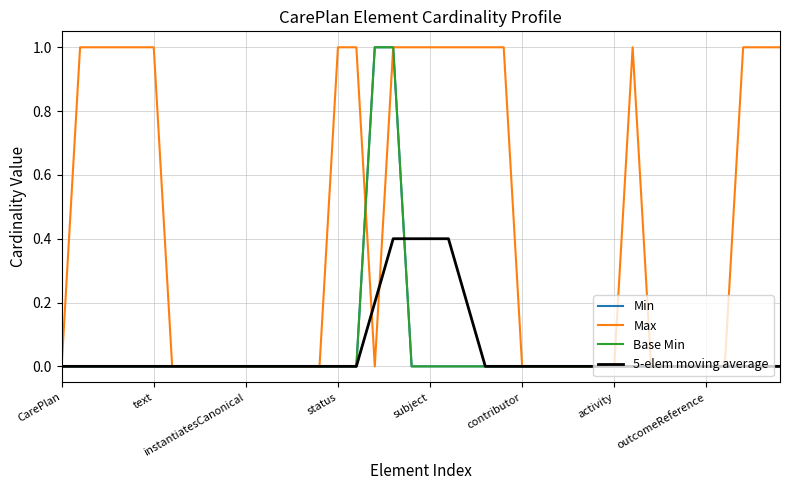

Does the chart have visible grid lines?

Yes